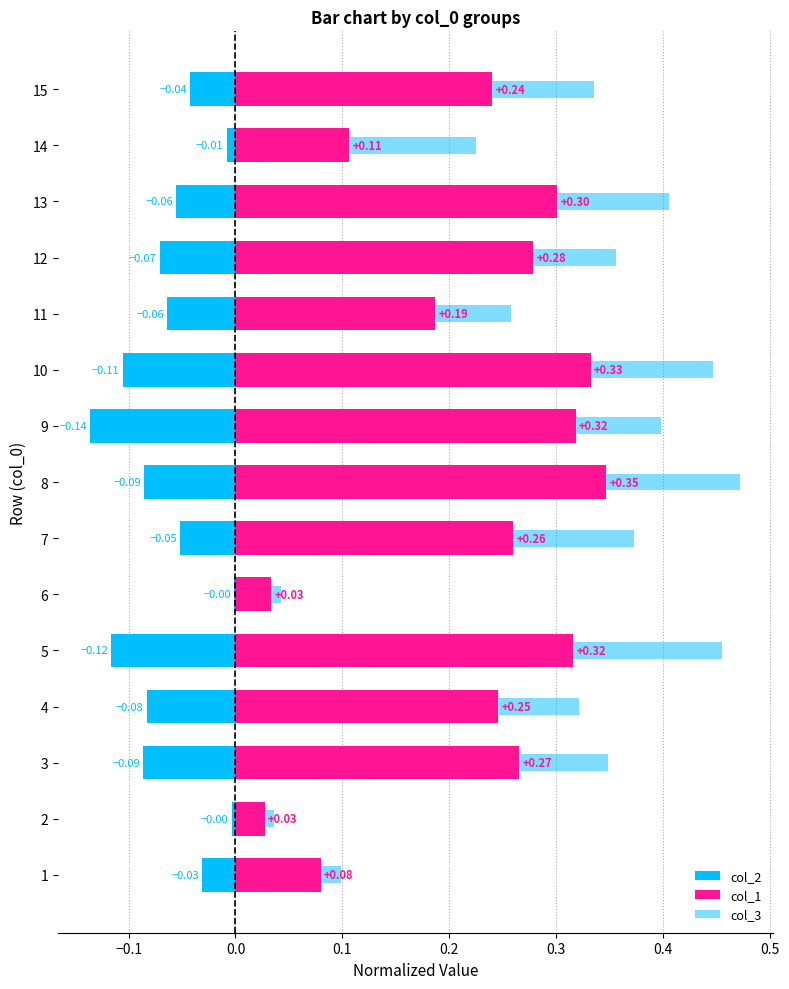

What is the value of the col_3 bar at the 9th from the left?

0.1